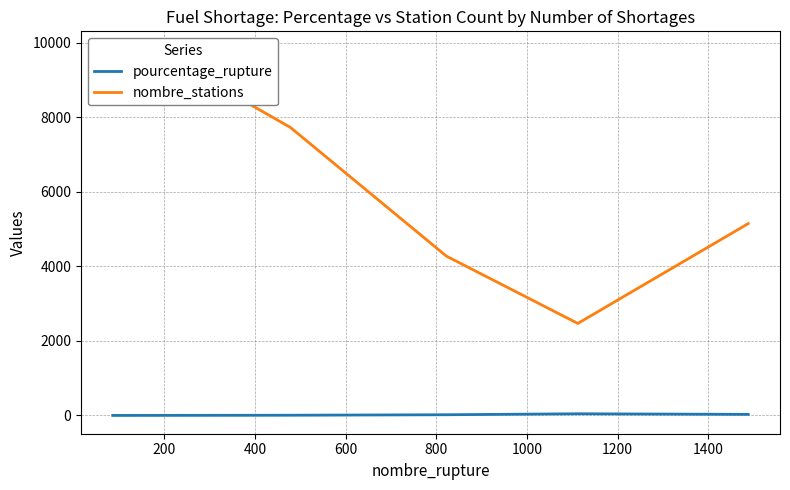

How many lines are shown in the chart?

2